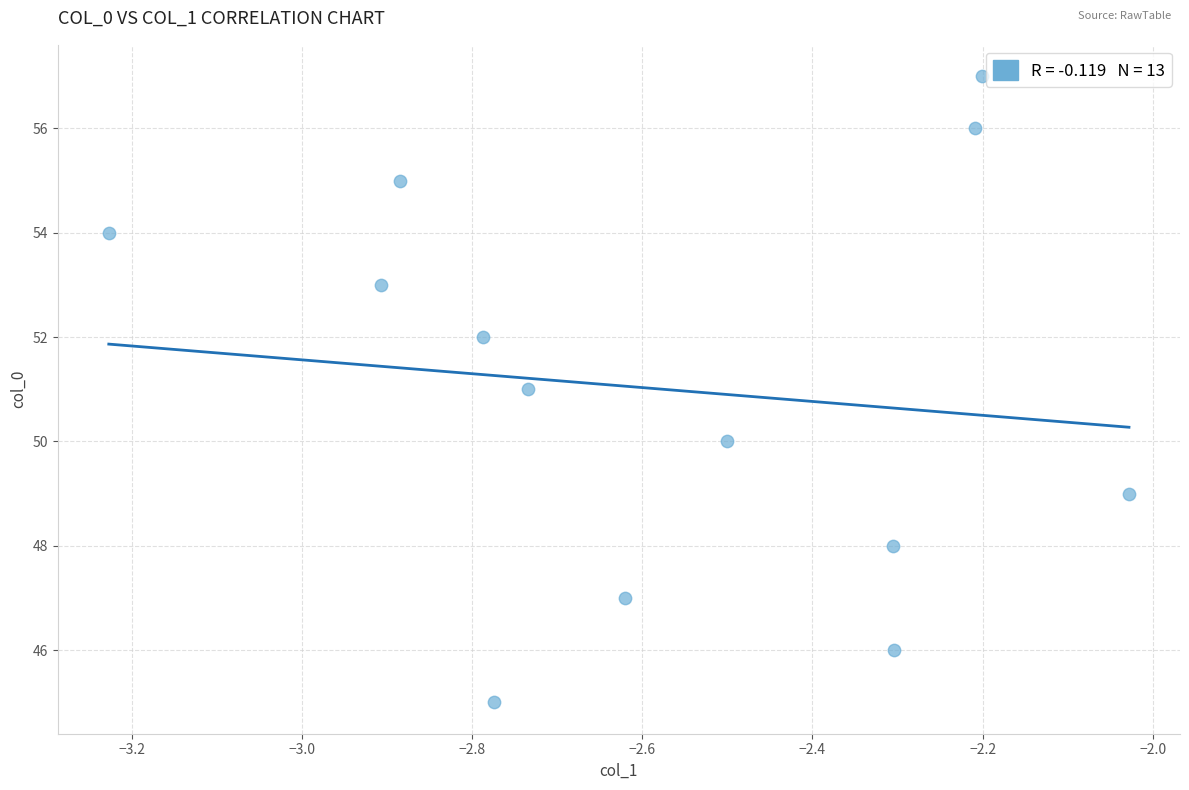

What is the range of Y values (max minus min)?

12